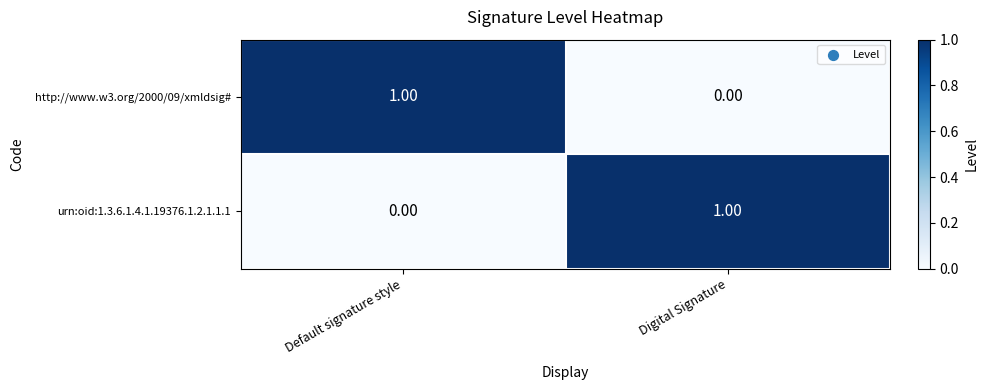

List the labels in order of http://www.w3.org/2000/09/xmldsig# value, largest first.

Default signature style, Digital Signature